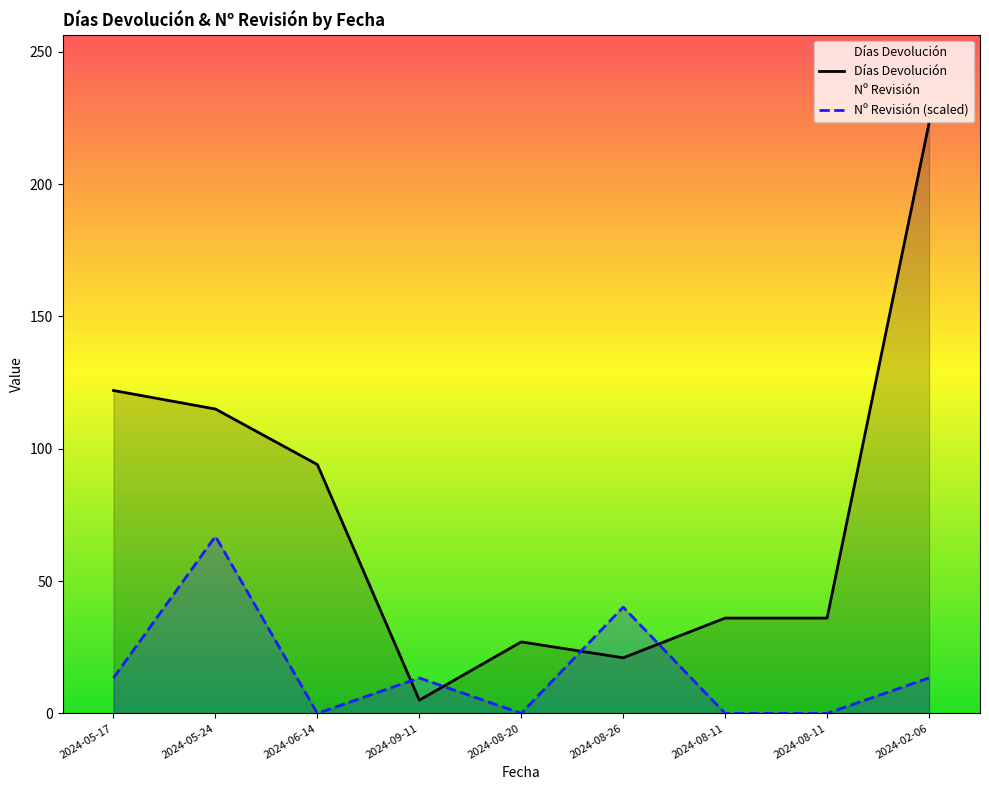

Which series has the widest spread of values?

Días Devolución